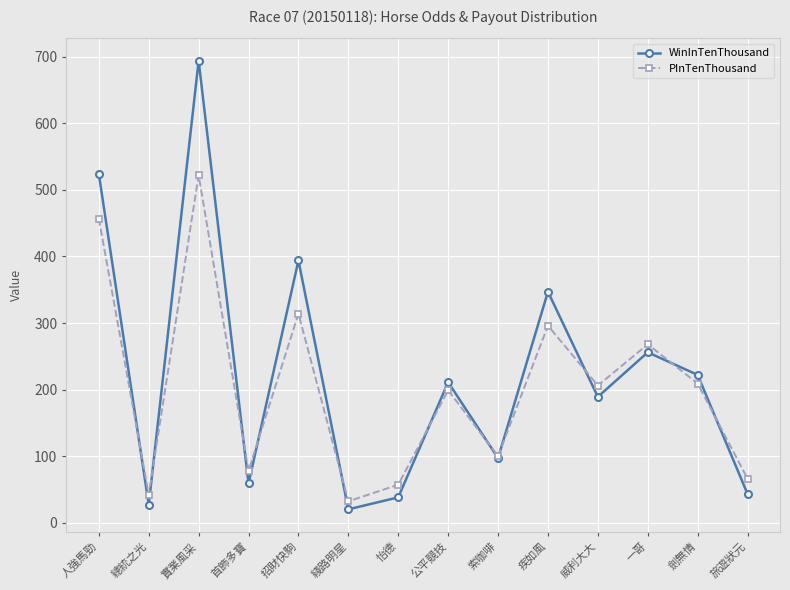

What are all the series names shown in the legend?

WinInTenThousand, PInTenThousand